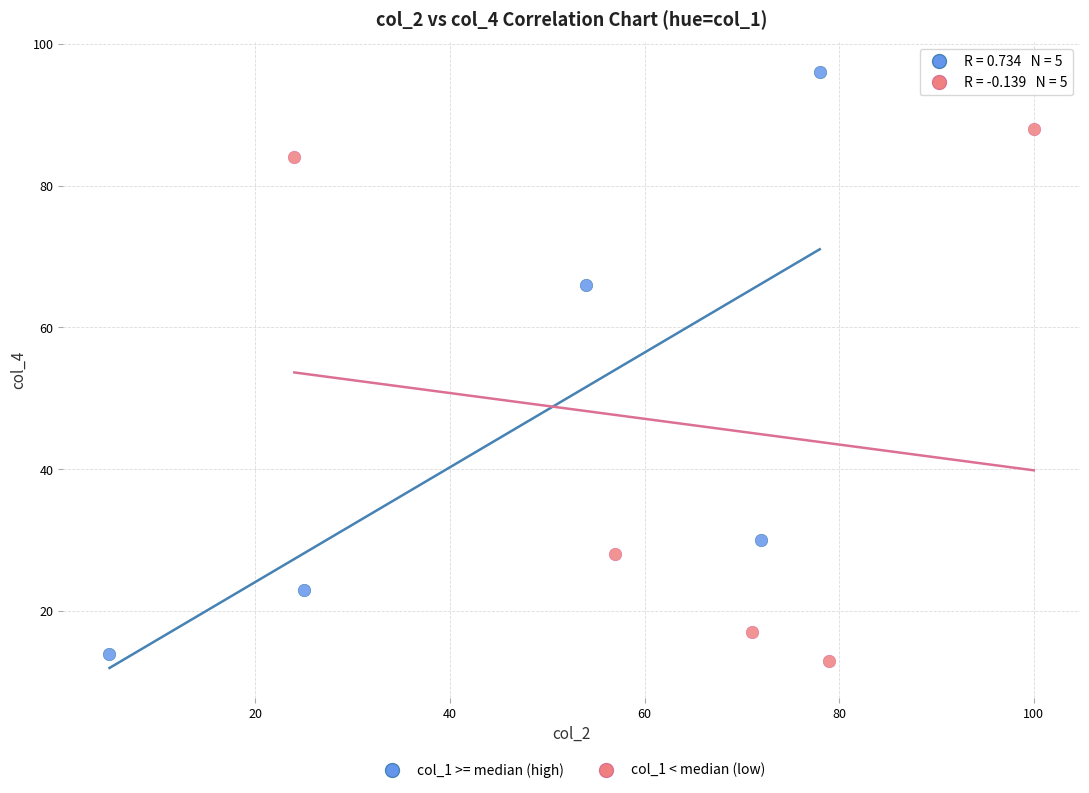

Which series contains the highest Y value?

col_1 >= median (high)